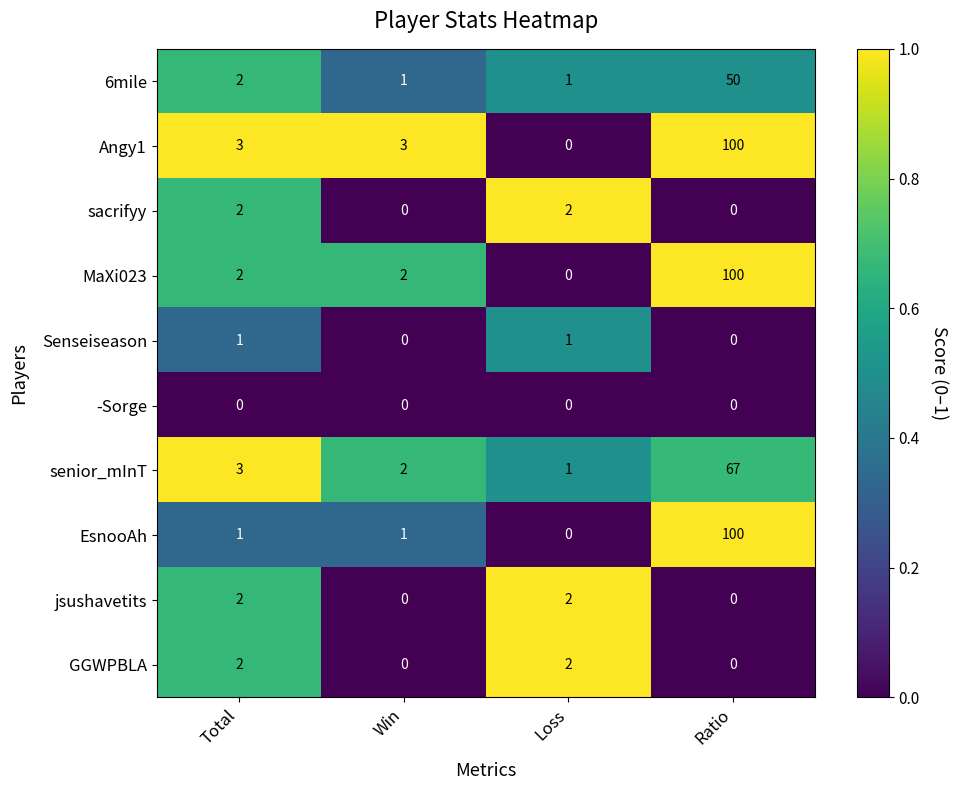

At which category is the sum across all series the highest?

Ratio